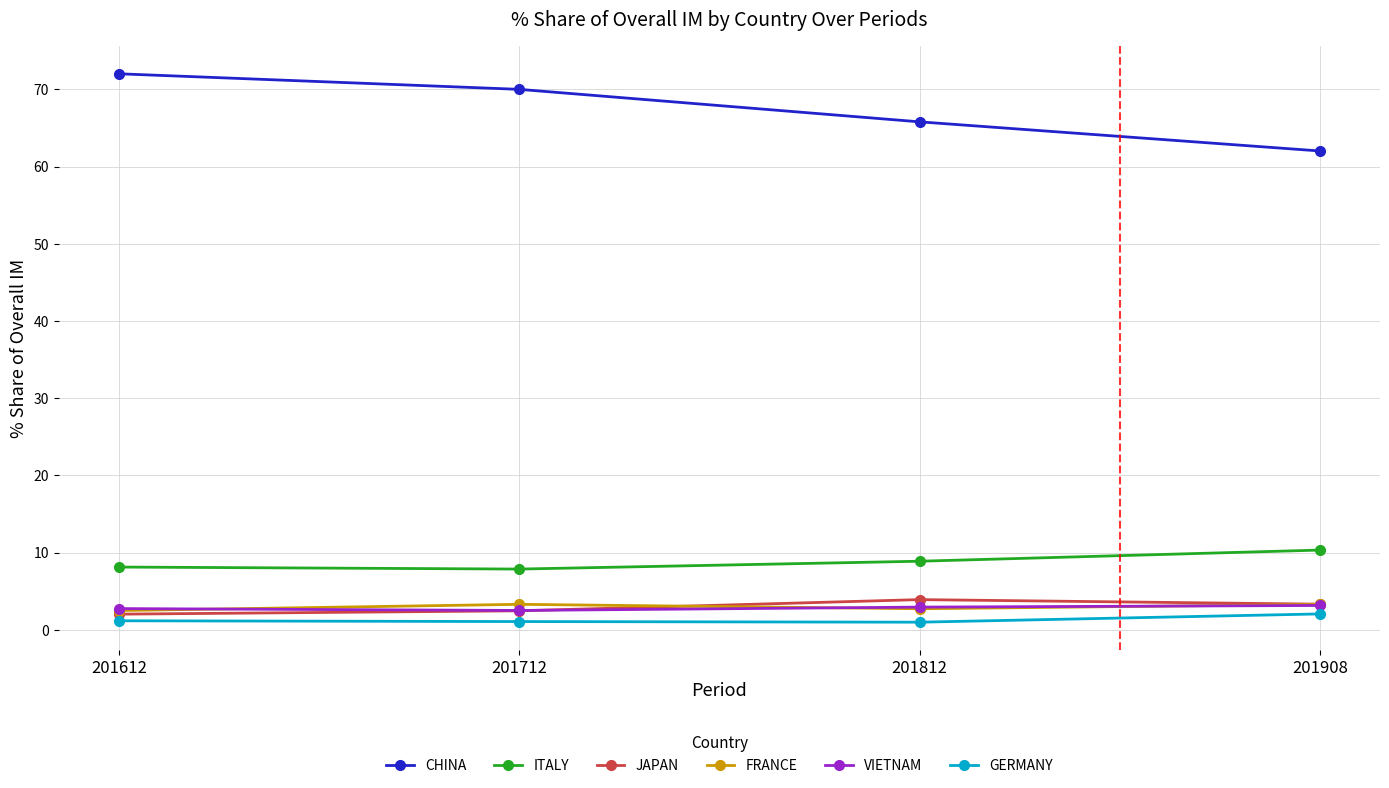

What is the sum of the ITALY values at 201612 and 201812?

17.0